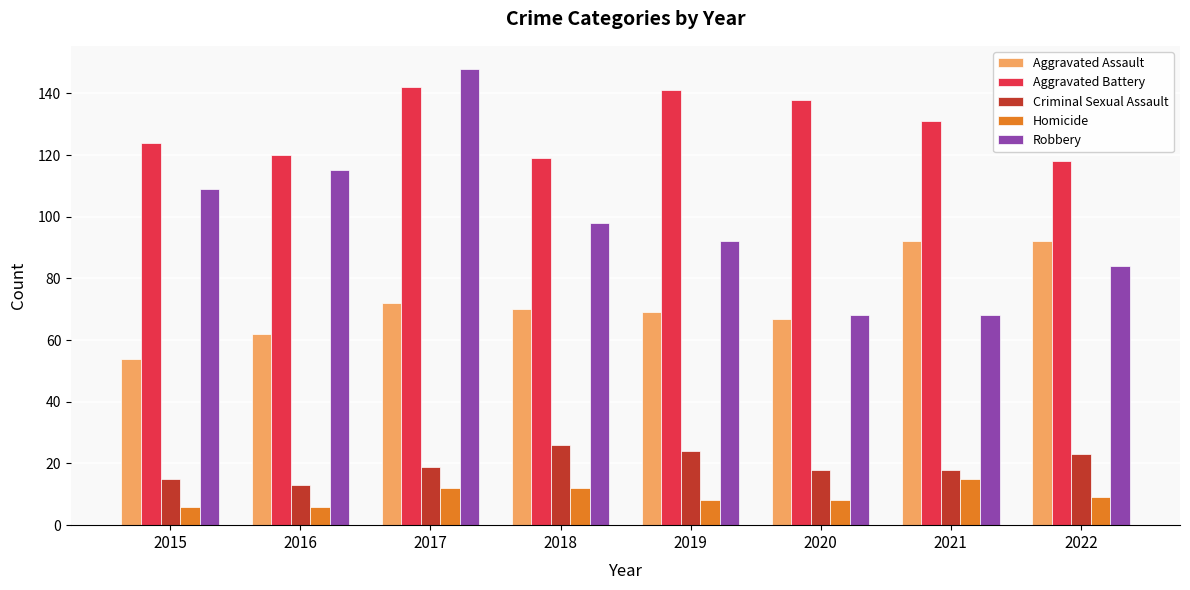

At which category is the sum across all series the highest?

2017